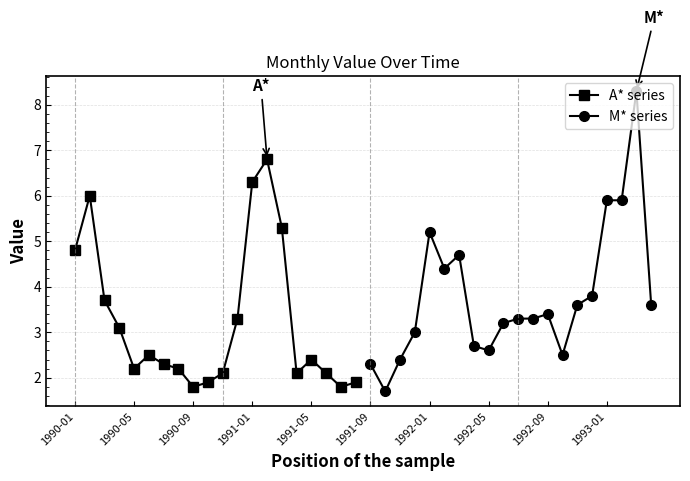

What is the maximum value for M* series?

8.3